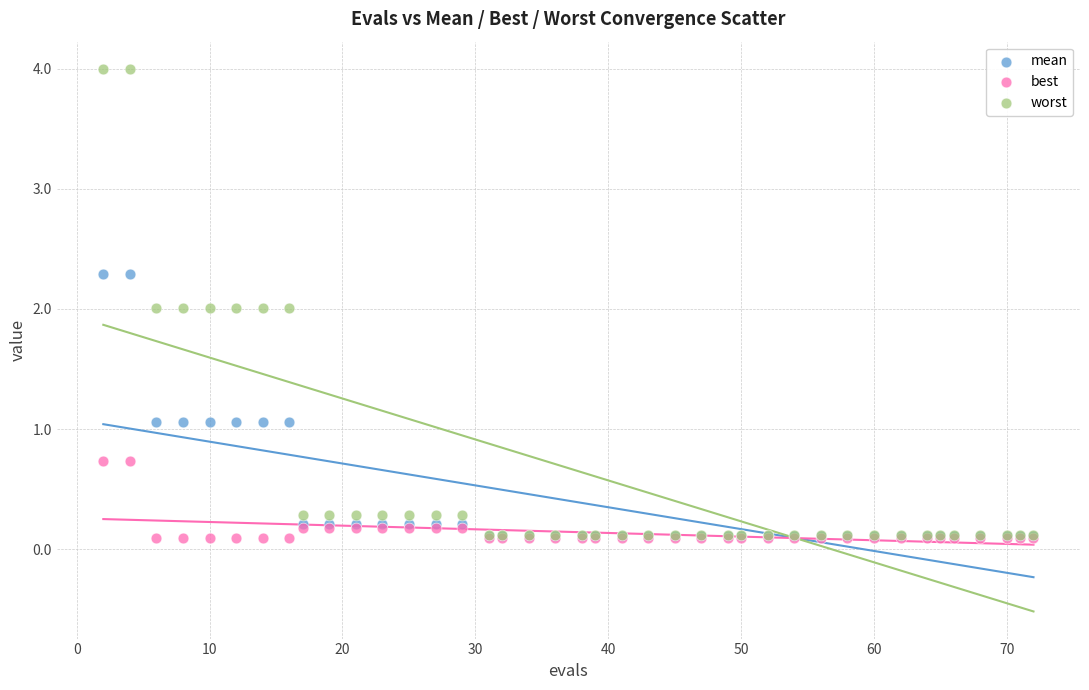

What are all the series names shown in the legend?

mean, best, worst